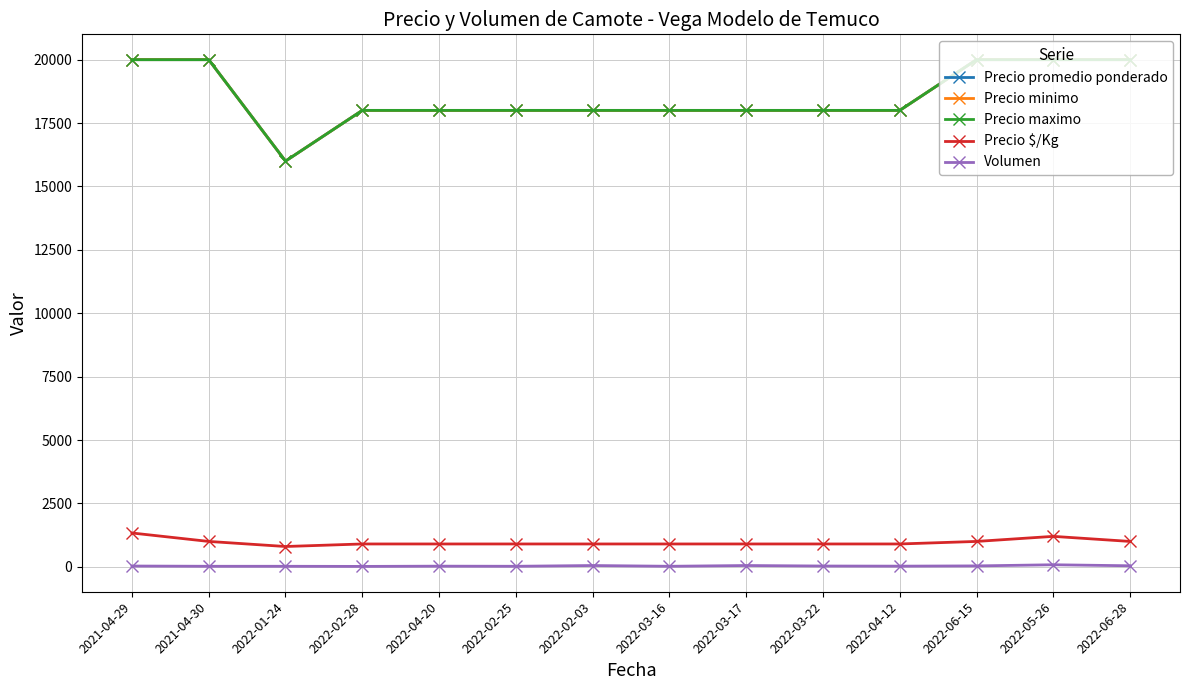

How many series are shown in this chart?

5